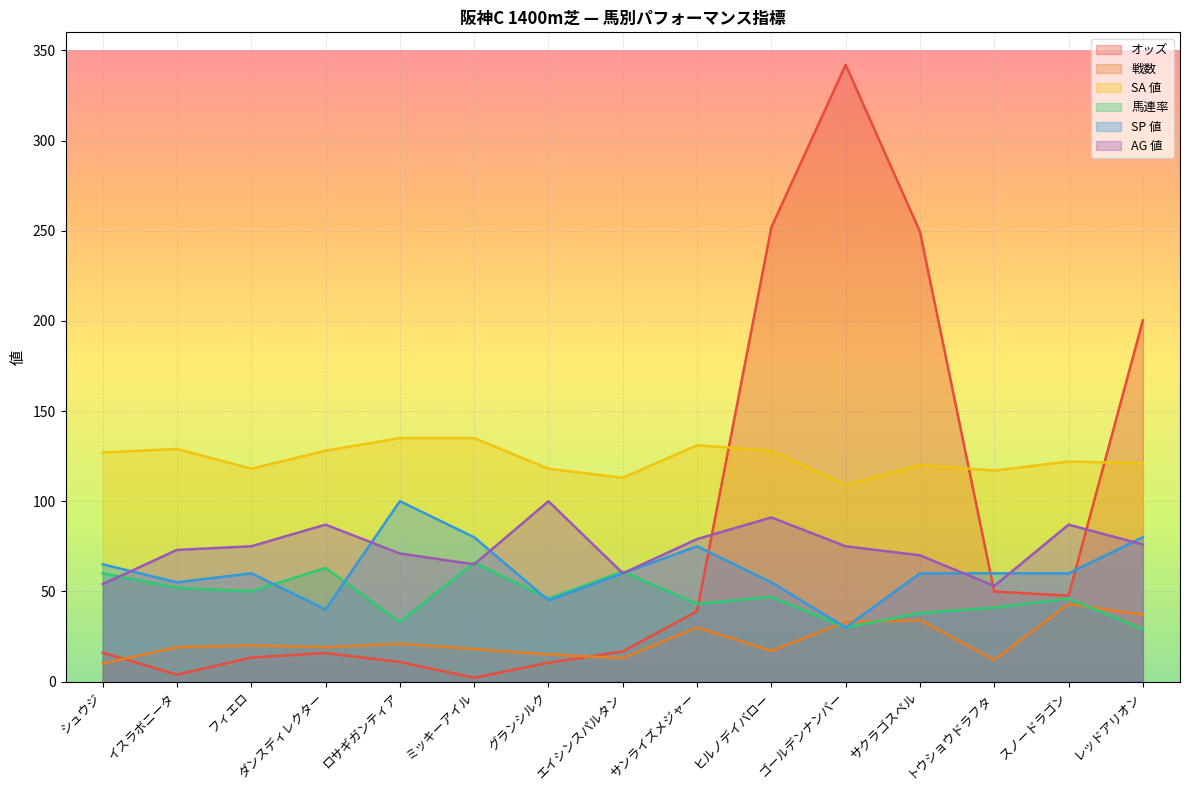

What is the label of the 4th point from the left?

ダンスディレクター